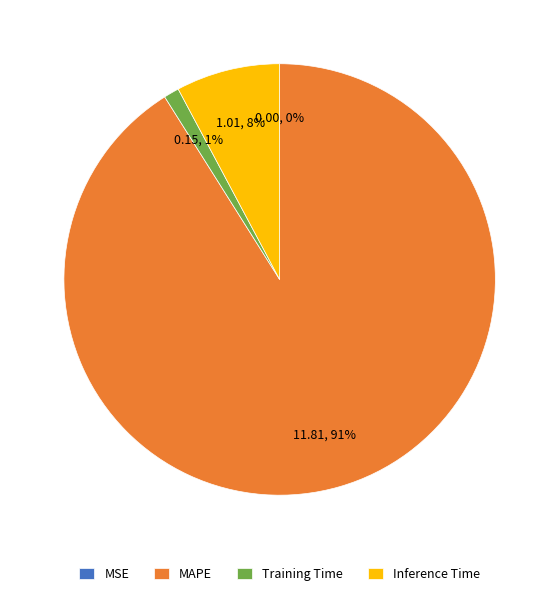

True or false: MAPE accounts for 91% of the total.

True